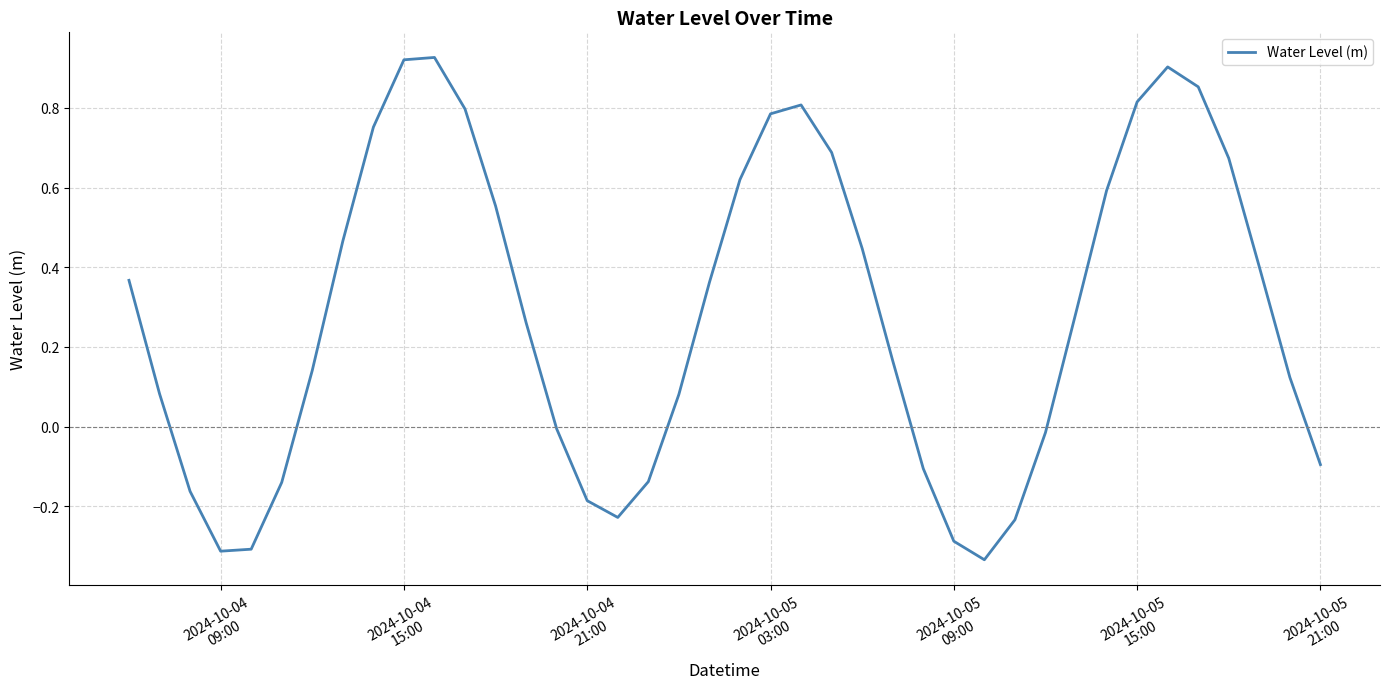

Reading left to right, extract all data points from this chart.

0.4	0.1	-0.2	-0.3	-0.3	-0.1	0.1	0.5	0.8	0.9	0.9	0.8	0.6	0.3	-0.0	-0.2	-0.2	-0.1	0.1	0.4	0.6	0.8	0.8	0.7	0.4	0.2	-0.1	-0.3	-0.3	-0.2	-0.0	0.3	0.6	0.8	0.9	0.9	0.7	0.4	0.1	-0.1